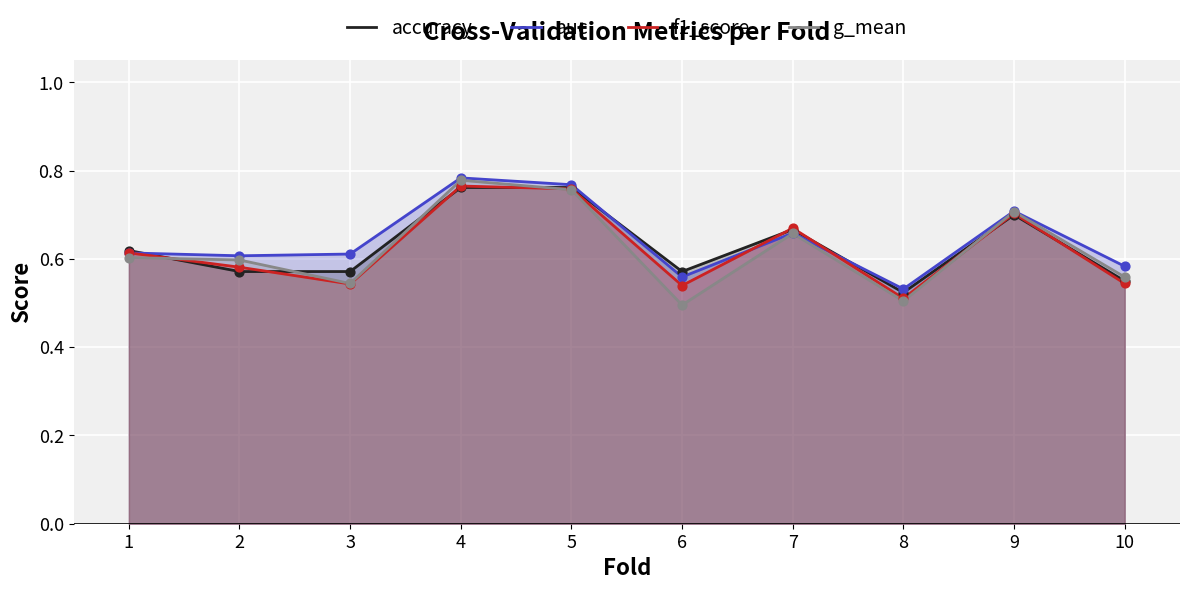

Which series contains the lowest Y value?

g_mean